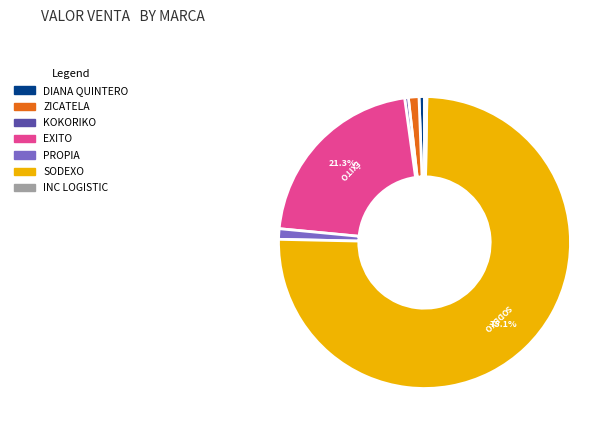

Is there a majority slice in this chart?

Yes